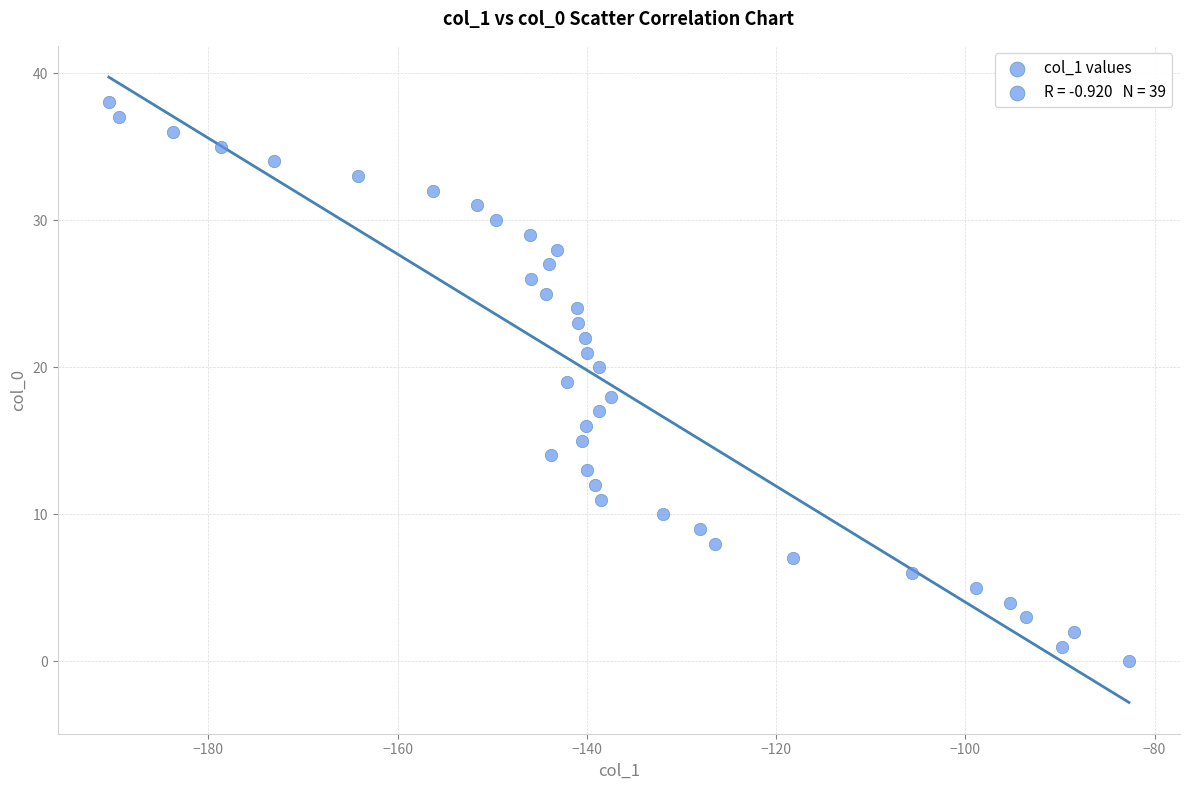

What is the range of Y values (max minus min)?

38